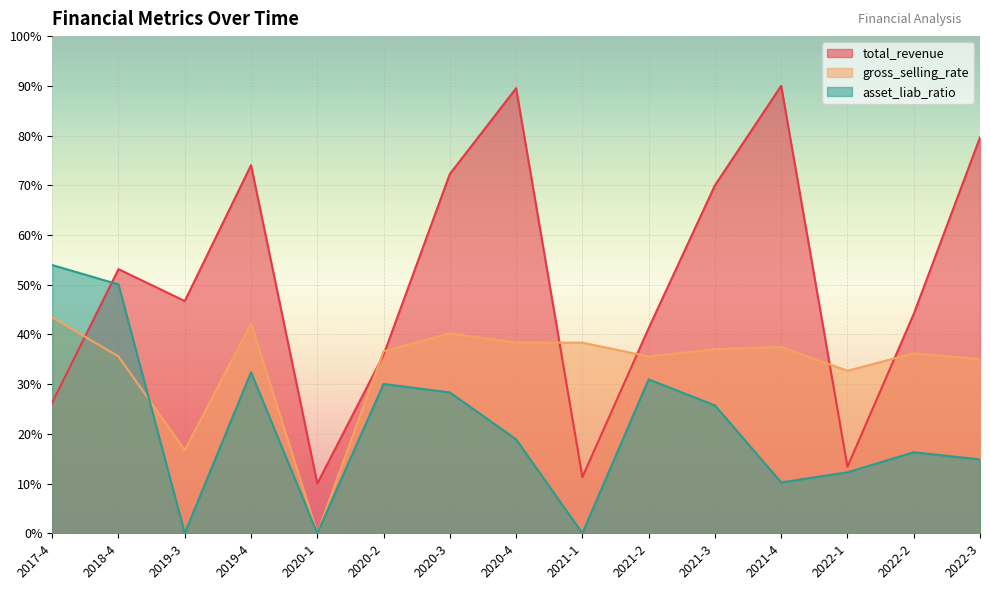

How many values in gross_selling_rate are above zero?

14